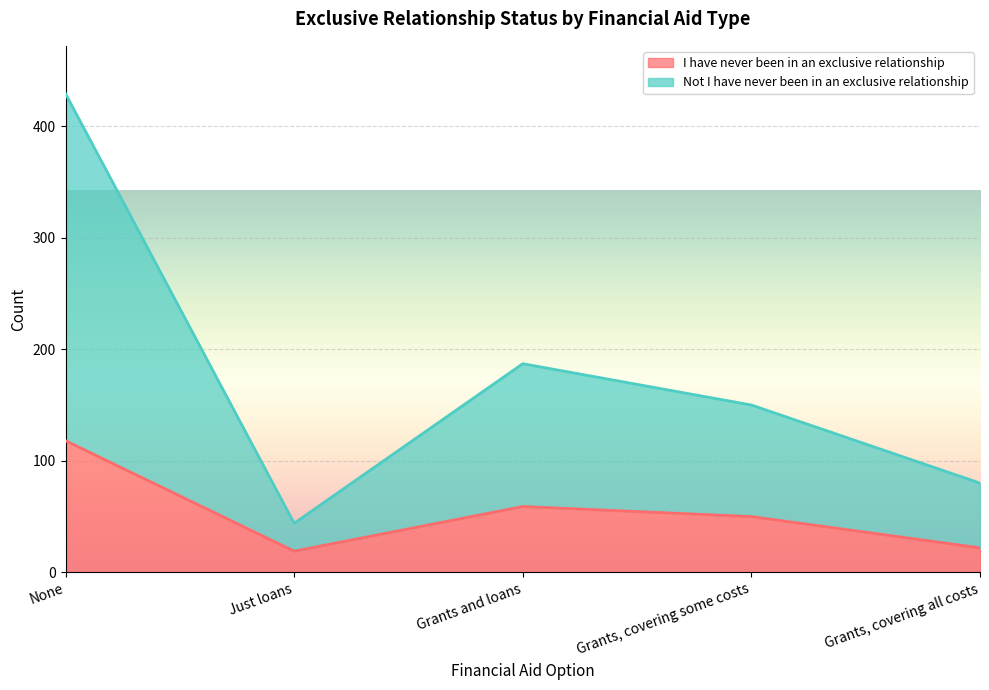

Which label corresponds to the smallest value in the chart?

Just loans